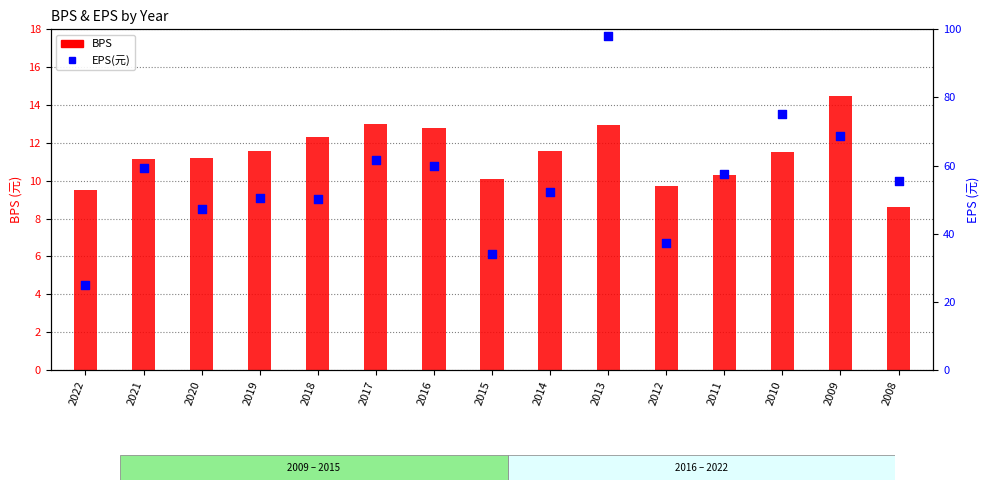

At how many categories does at least one series exceed 97?

1